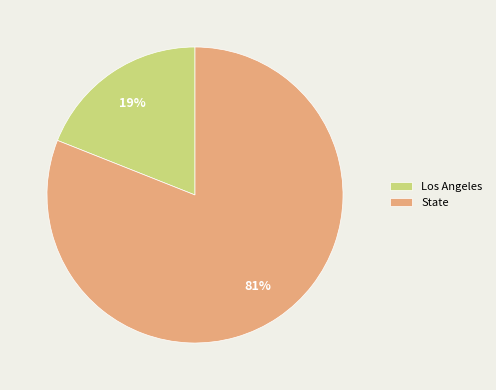

Count the number of slices in the pie.

2